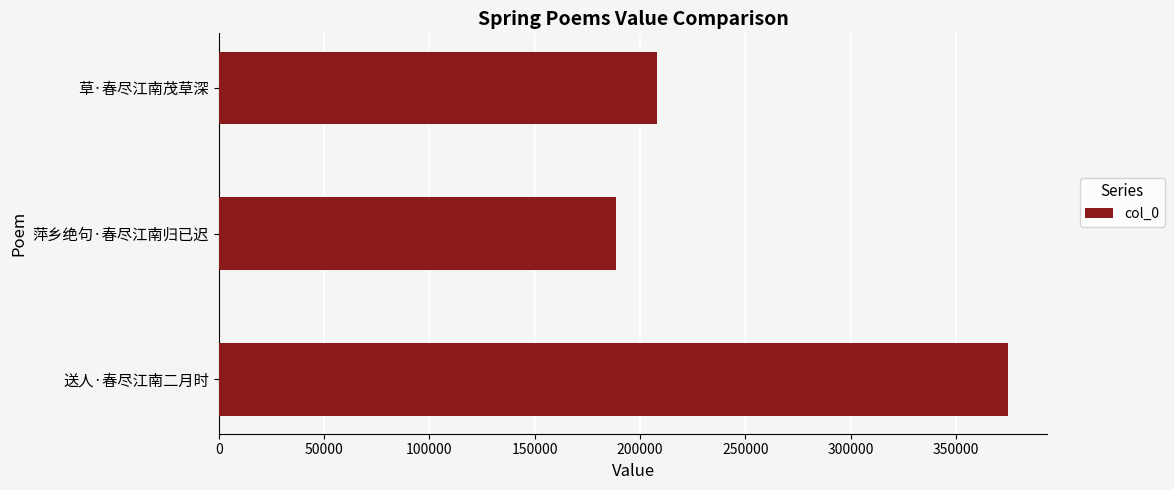

Reading top to bottom, list all the values displayed in this chart.

208026	188617	374749